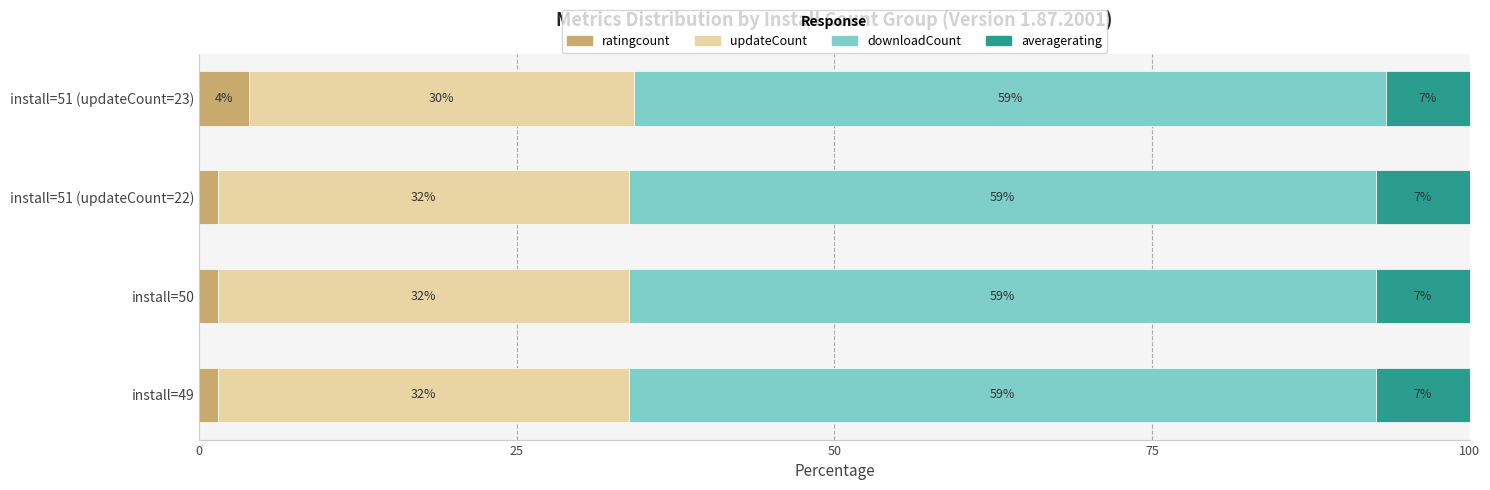

Which series has the widest spread of values?

ratingcount